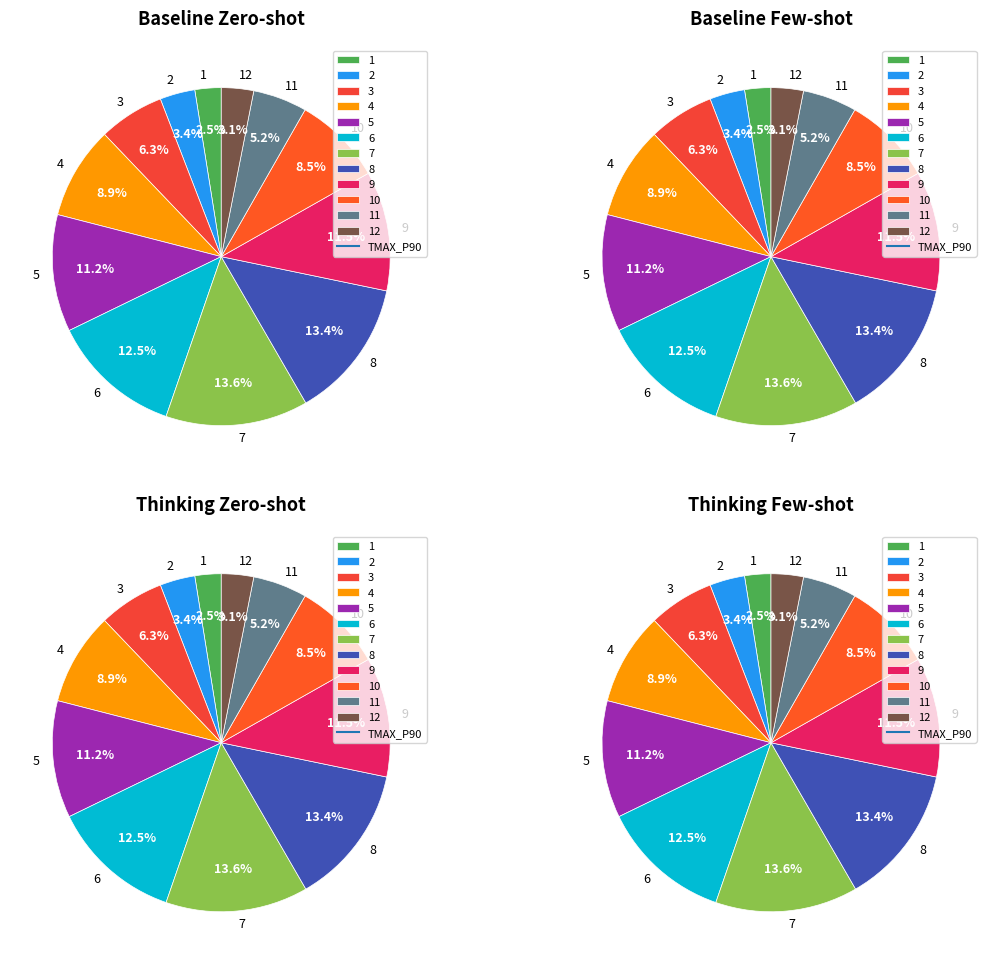

The 3 slice represents 6% of the pie. True or false?

True